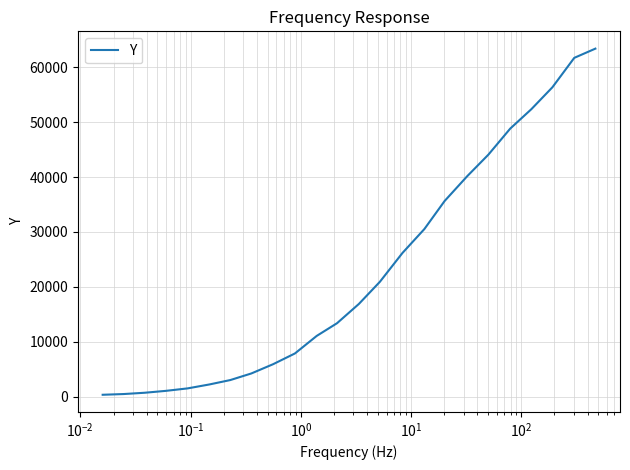

What is the difference between the maximum and minimum values?

63074.8